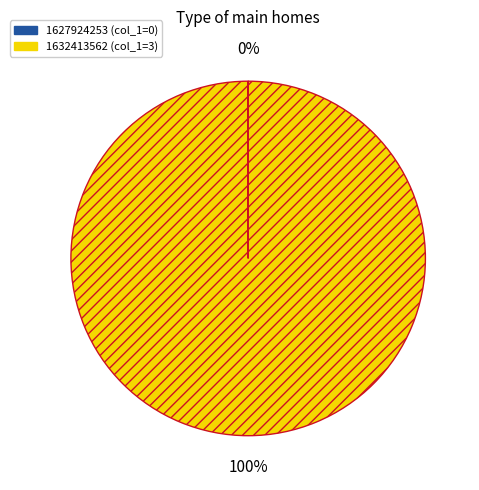

What is the largest slice in the pie chart?

1632413562